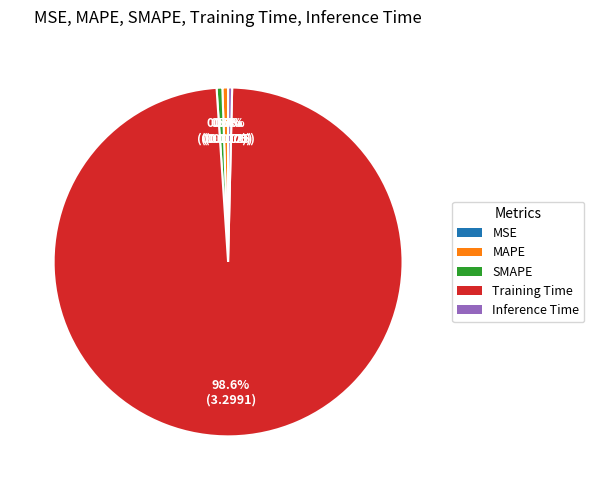

To the nearest percent, what is the average slice percentage?

20%